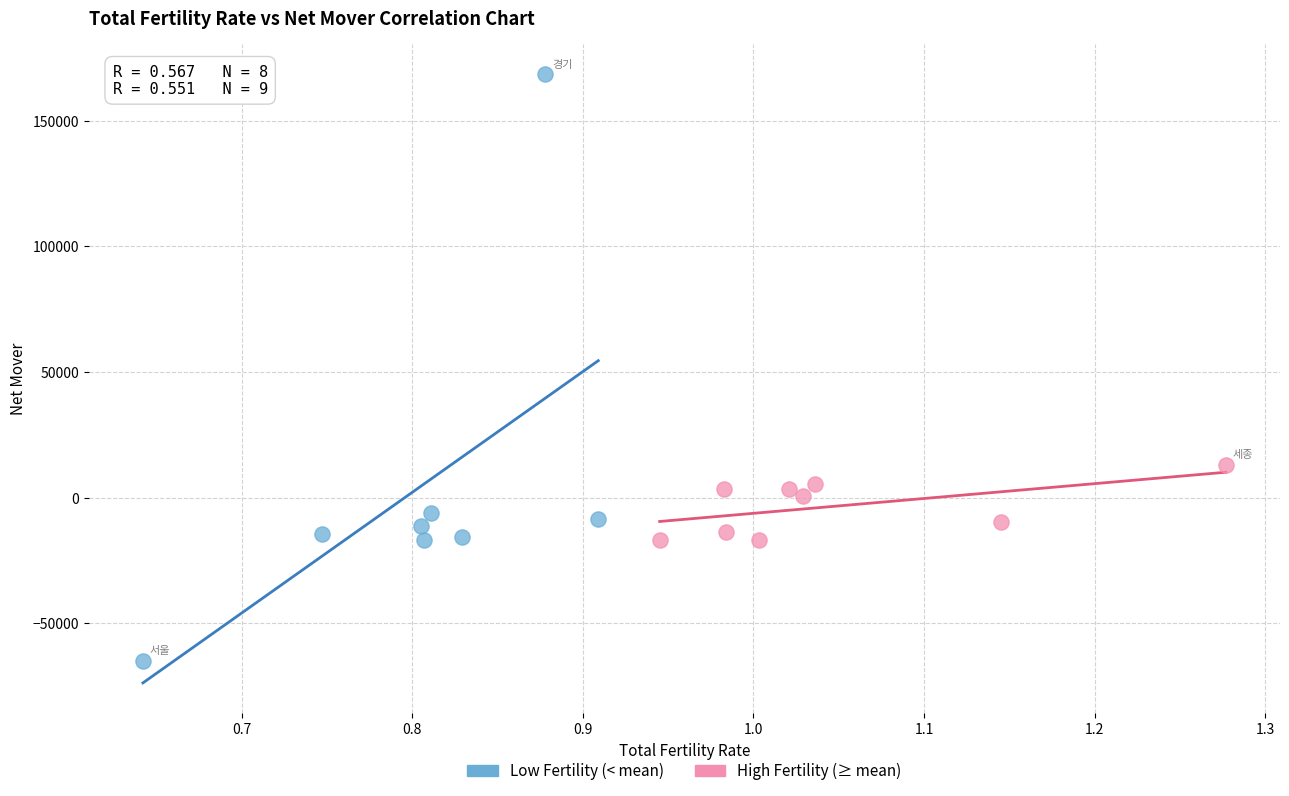

Which series contains the highest Y value?

Low Fertility (< mean)